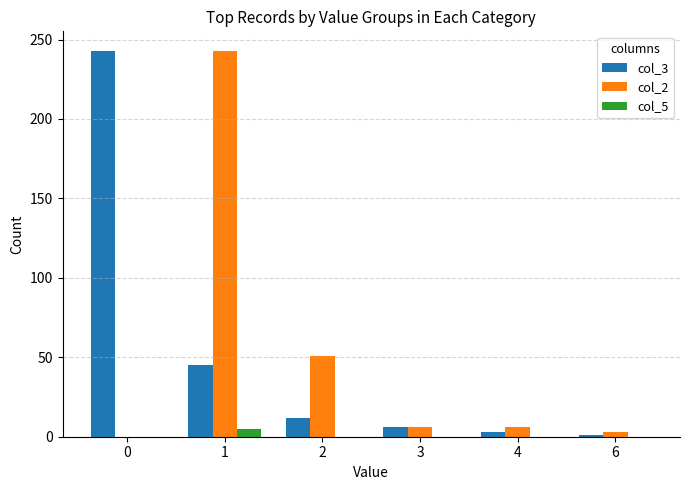

The value of col_5 at 2 is 0. True or false?

True